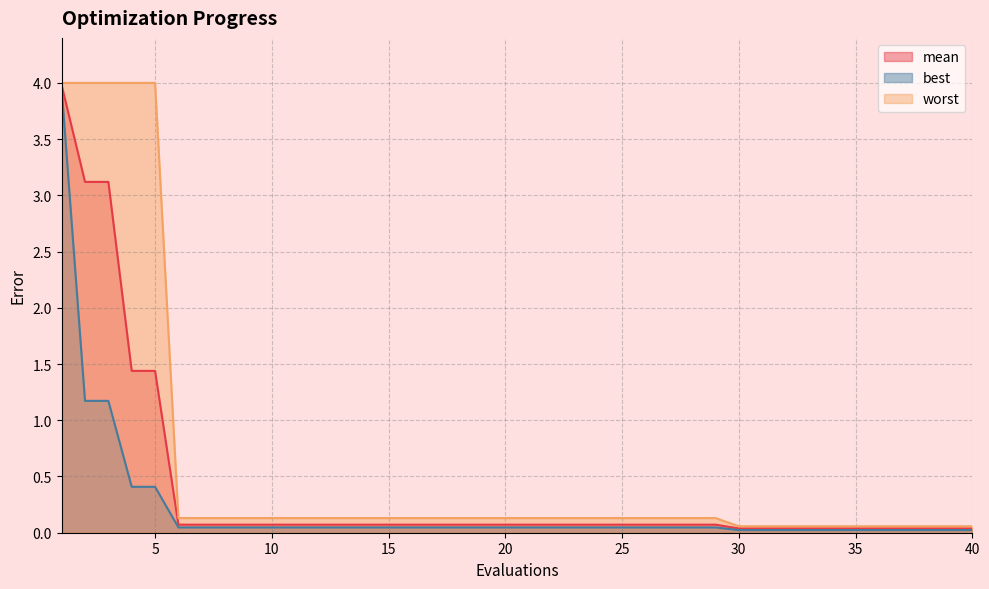

What is the difference between the maximum and minimum values in the best series?

3.9